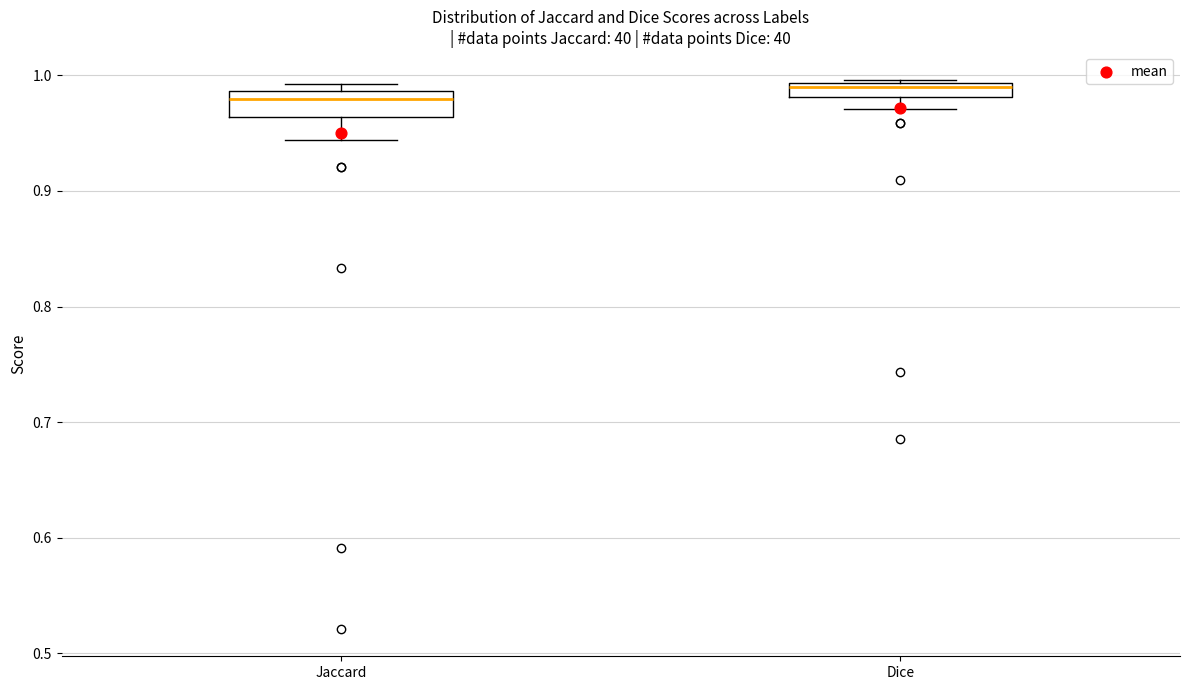

Which box has the highest median line?

Dice